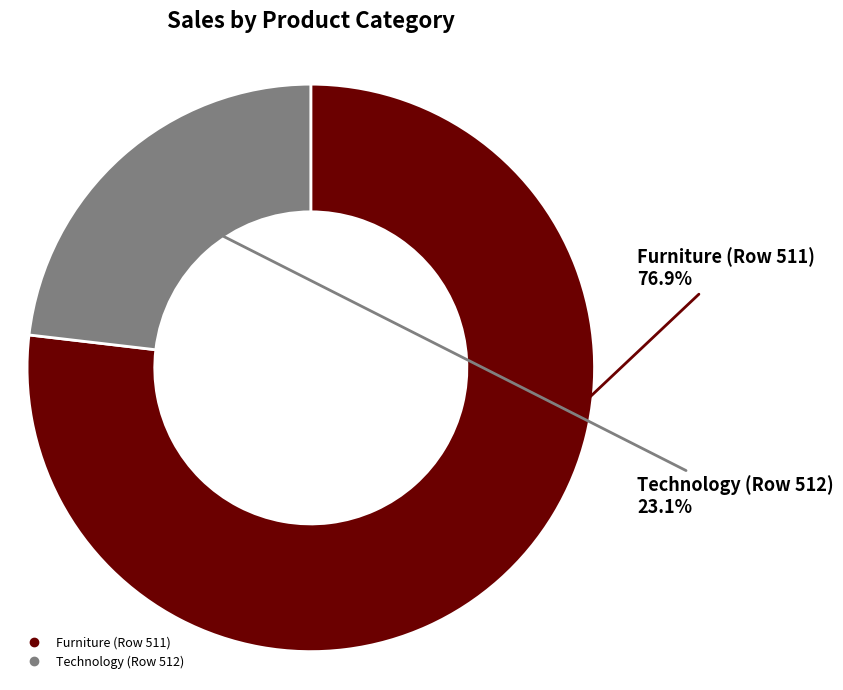

Rank the categories by value from highest to lowest.

Furniture (Row 511), Technology (Row 512)